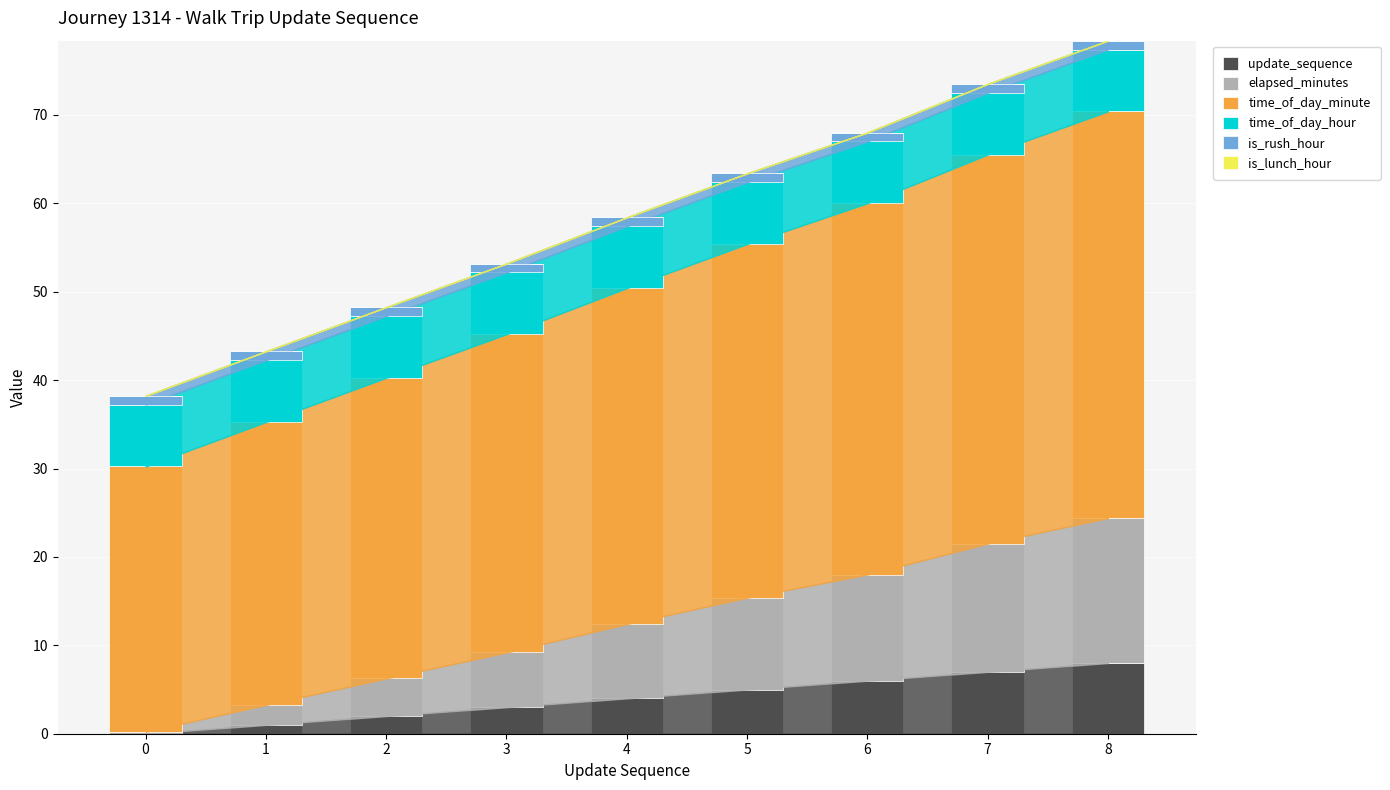

How many data points does each series have?

9